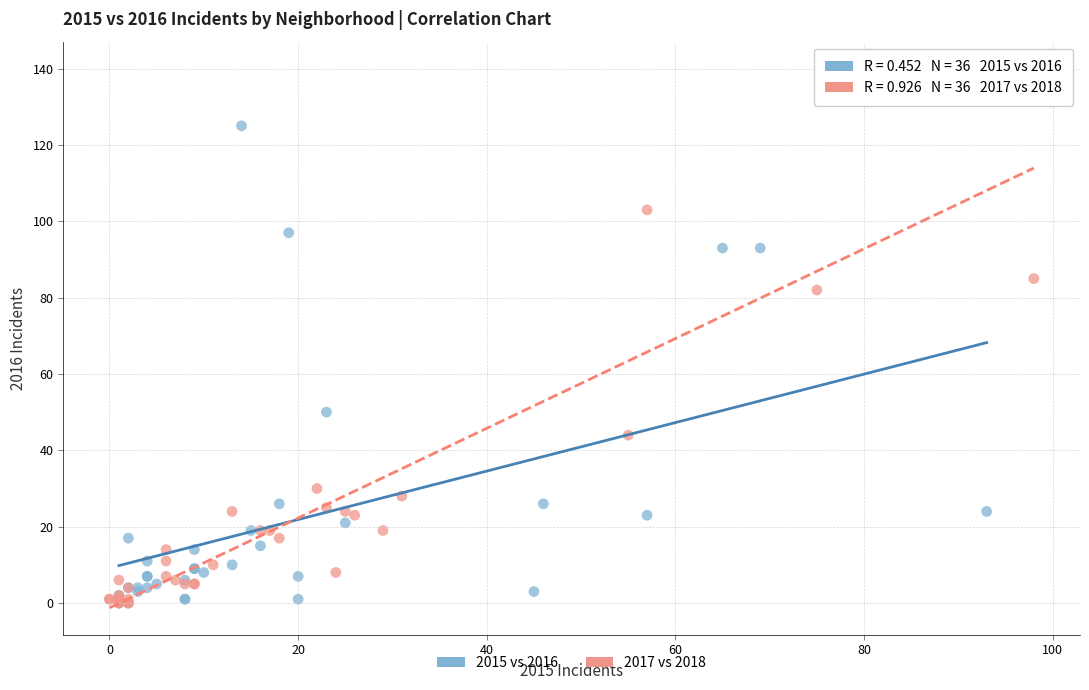

Which series contains the highest Y value?

2017 vs 2018